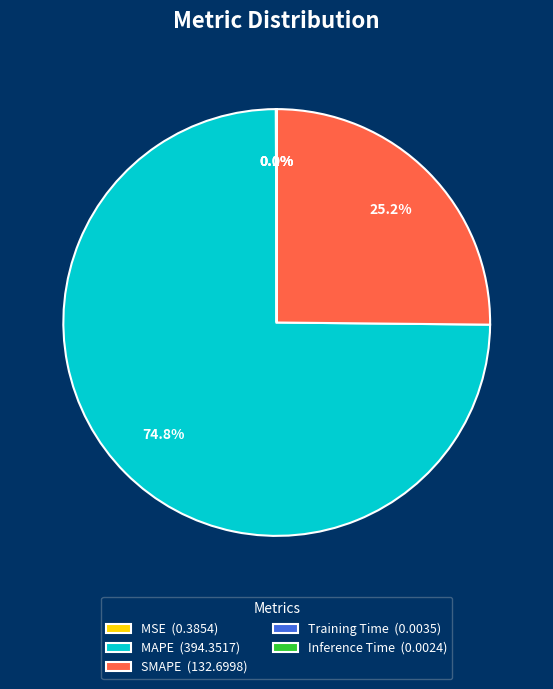

What percentage do MAPE (394.3517) and SMAPE (132.6998) together represent?

99.9%